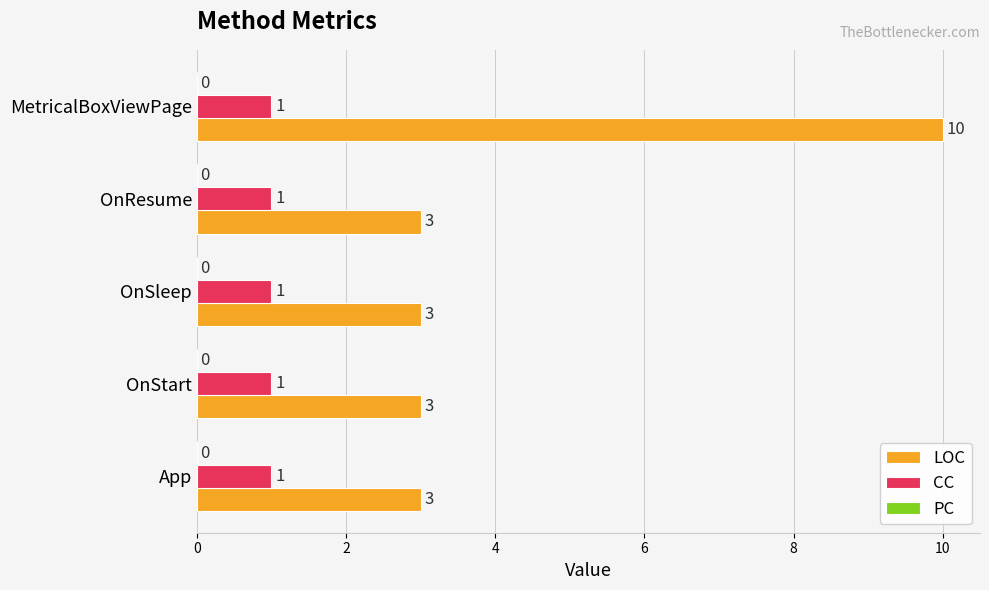

How many series are shown in this chart?

2